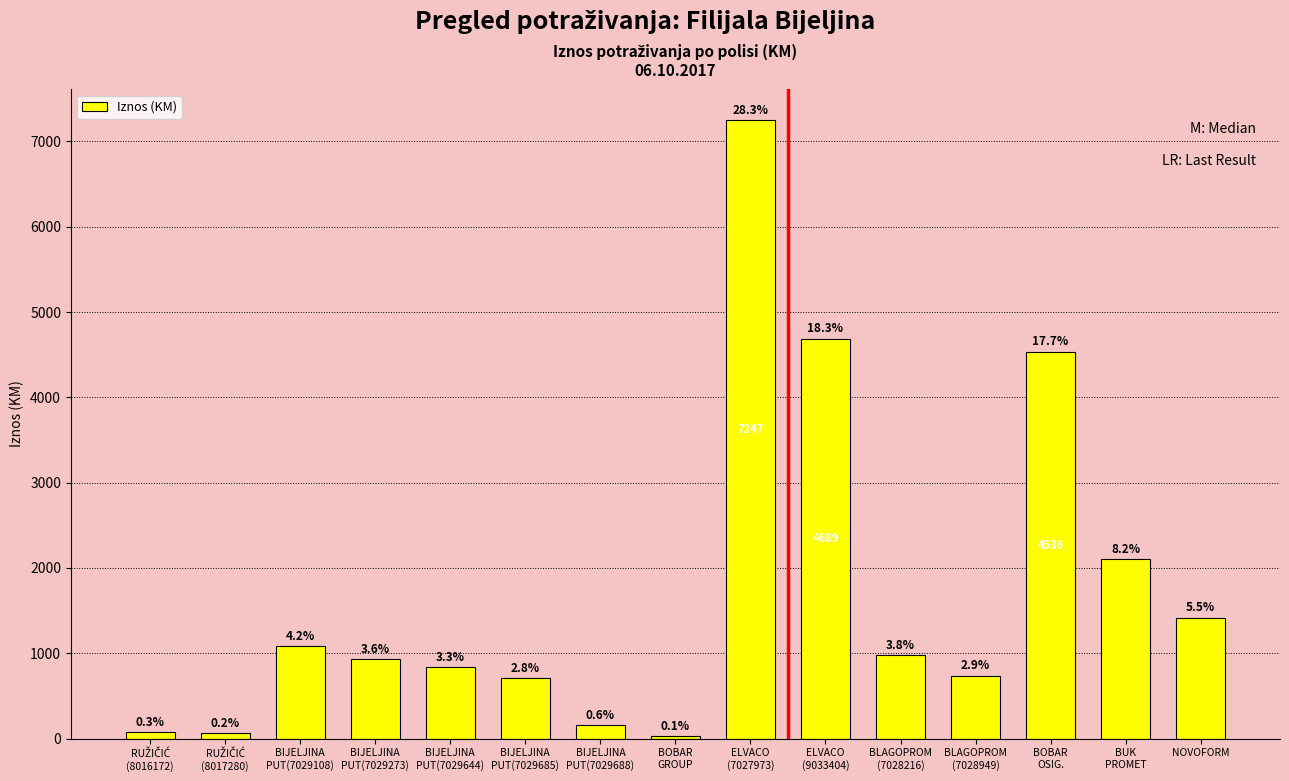

How many bars are there in total?

15